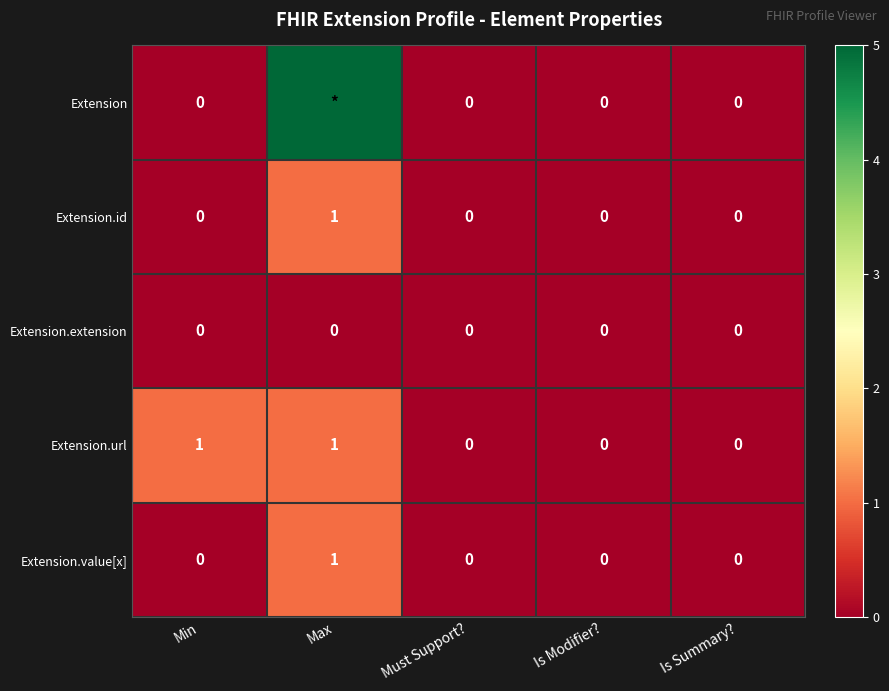

How many Extension.id values are between 0 and 1?

5